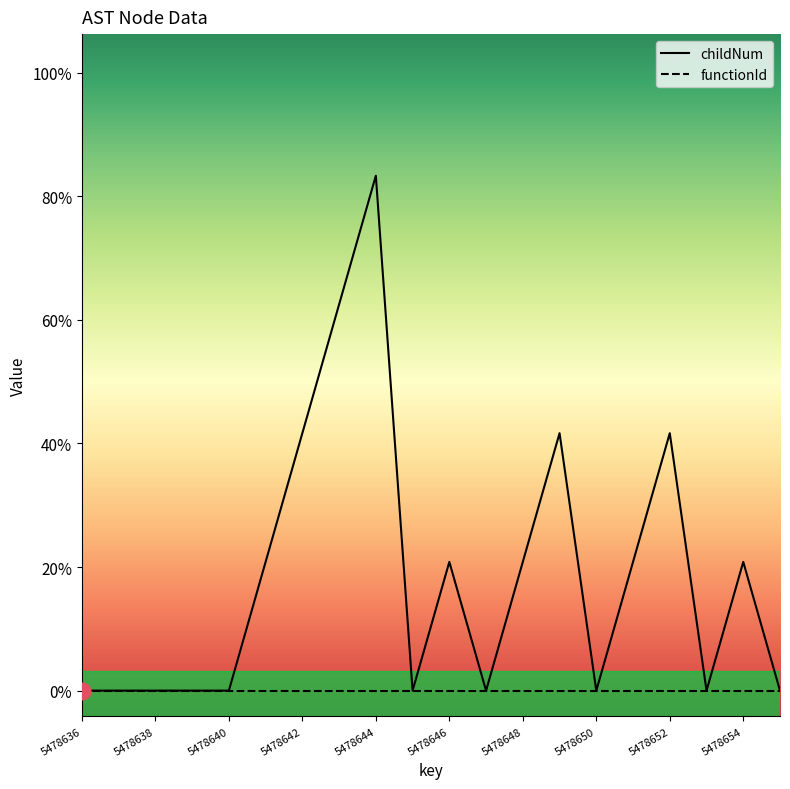

Is it true that childNum equals -2 at 5478636?

False